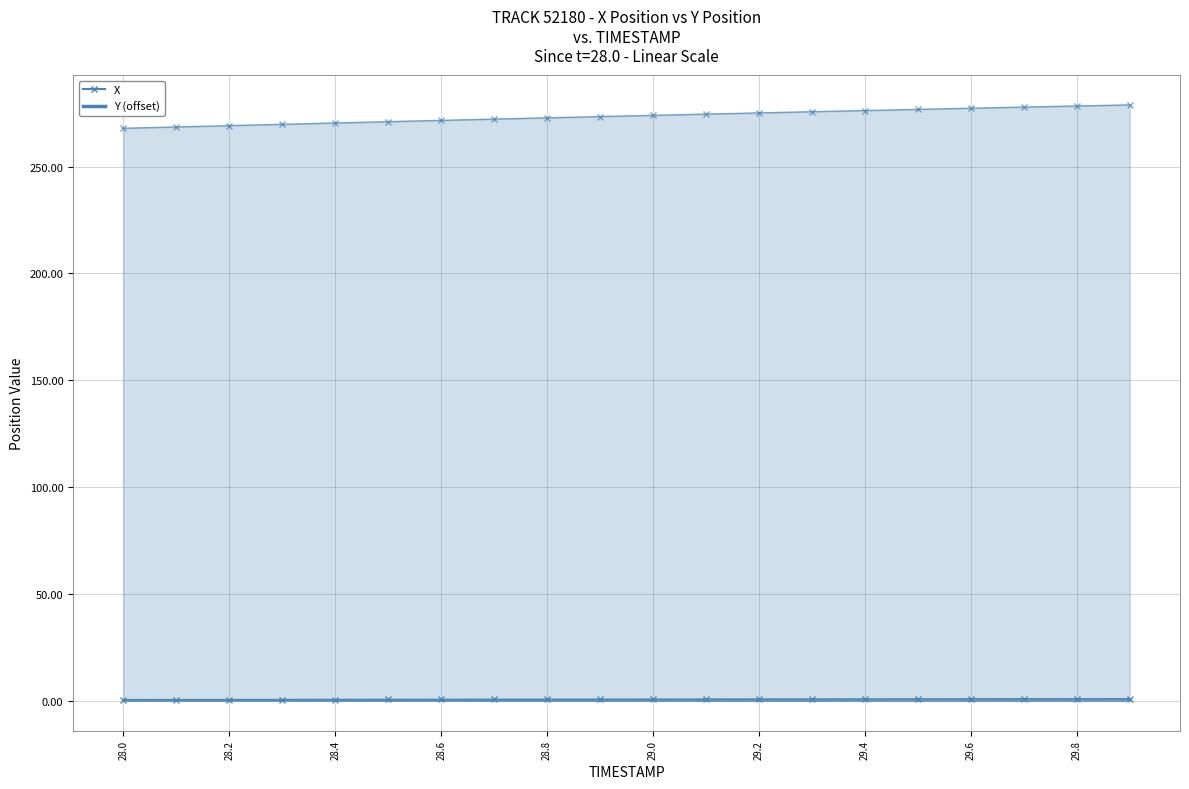

The value of Y at 29.0 is 0.5. True or false?

False